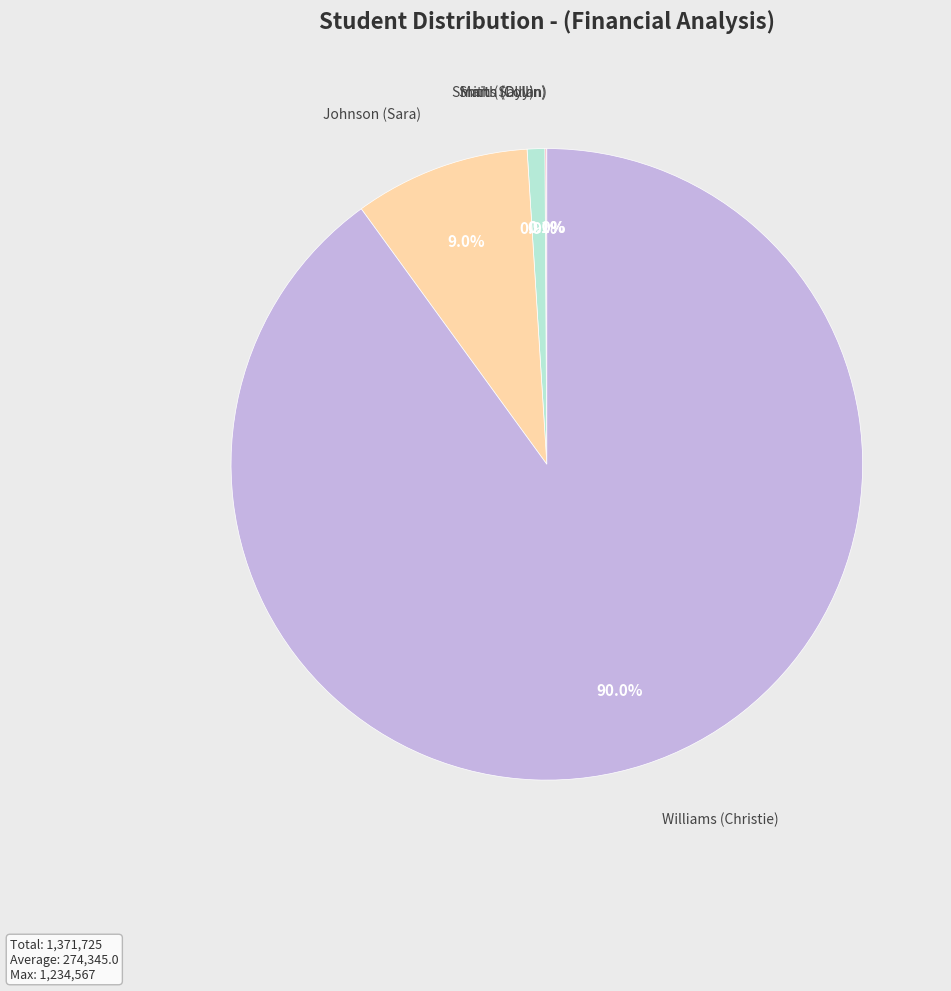

How much of the chart is everything except Williams (Christie)?

10.0%